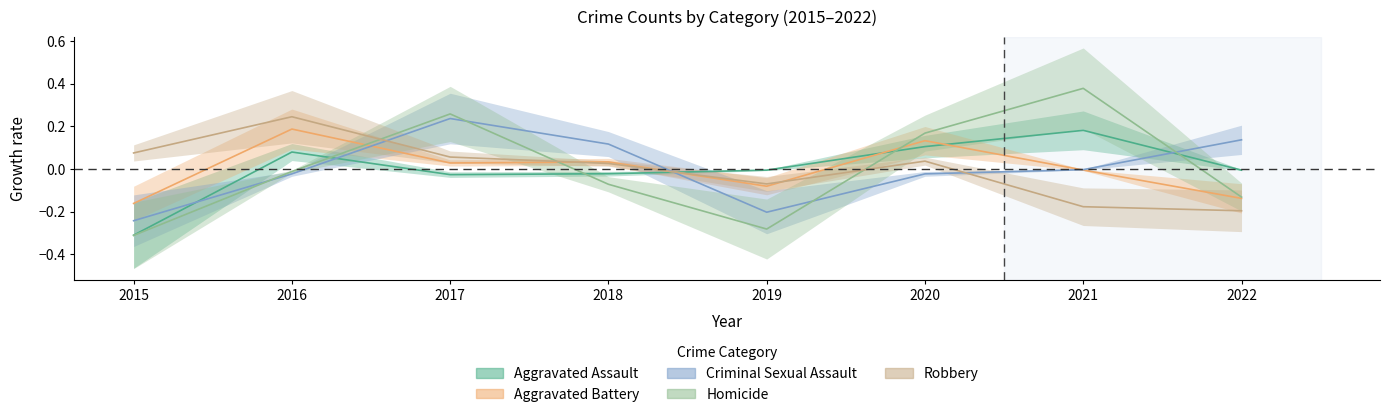

How many interior local valleys does the Robbery series have?

1